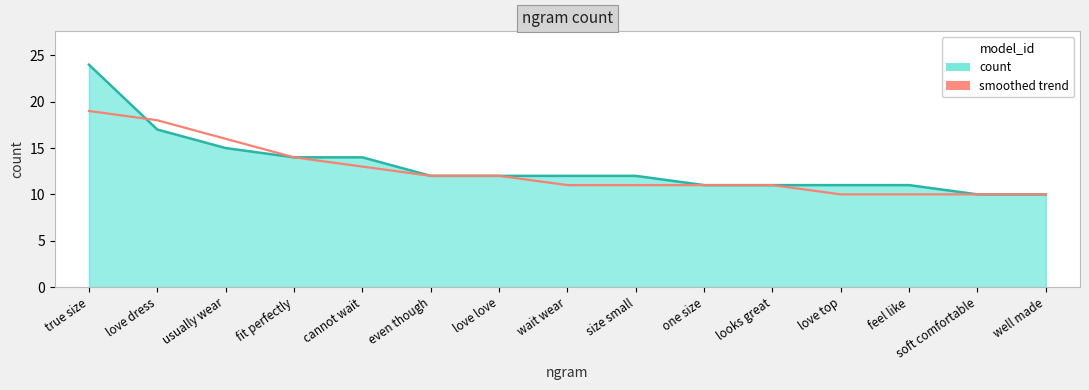

At which category is the sum across all series the highest?

true size